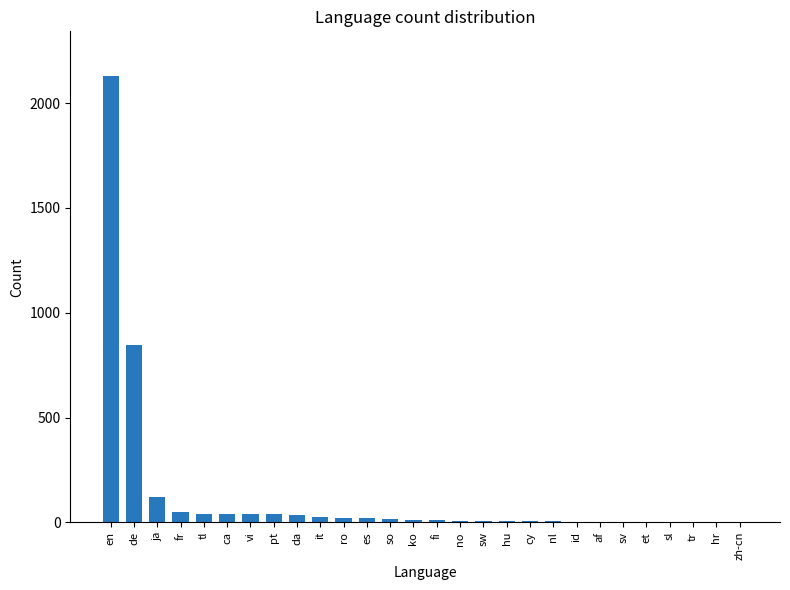

Which category has the highest value across all series?

en